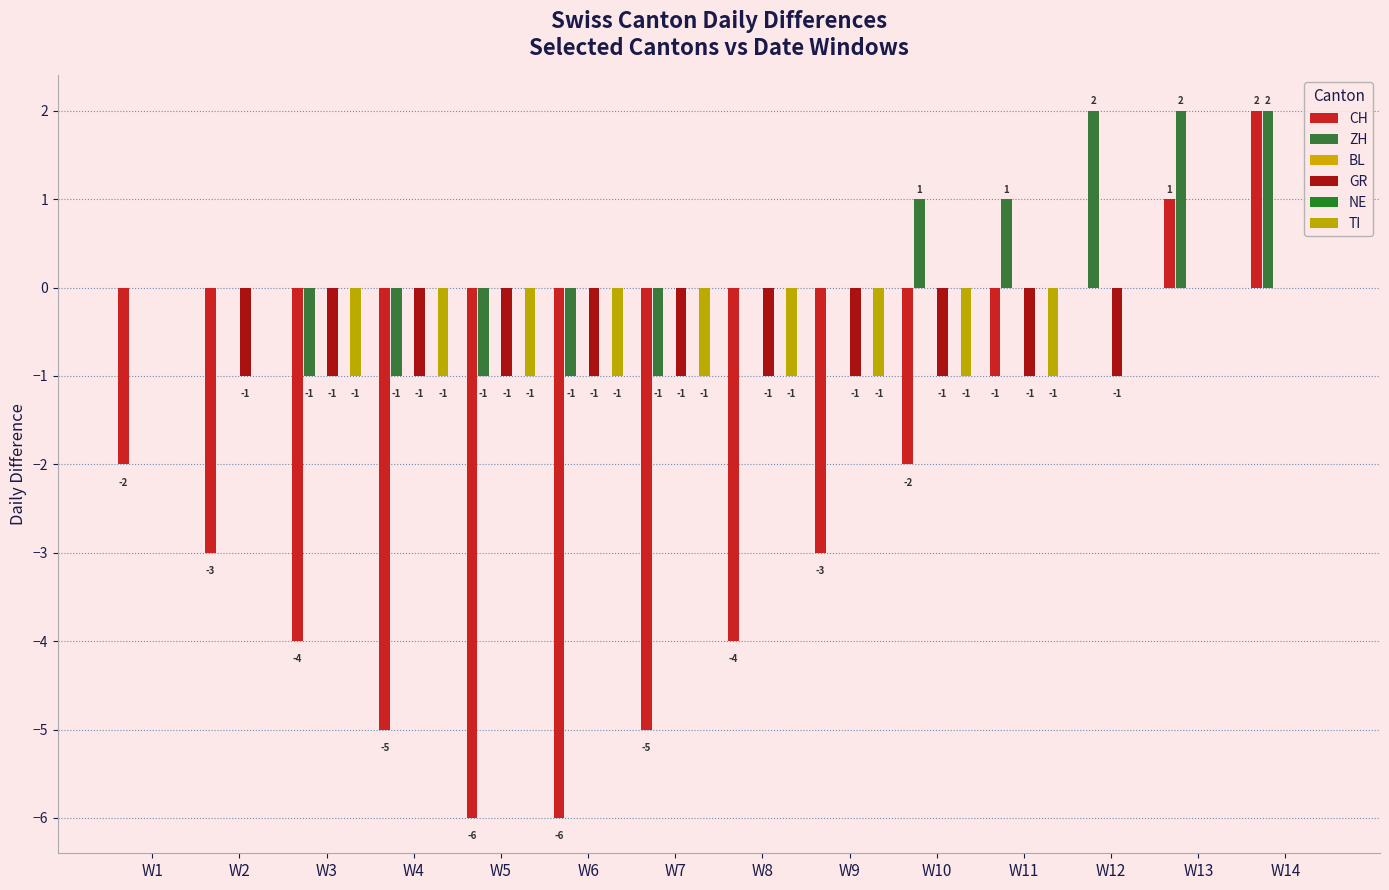

Where is ZH nearest to the value 0?

W1